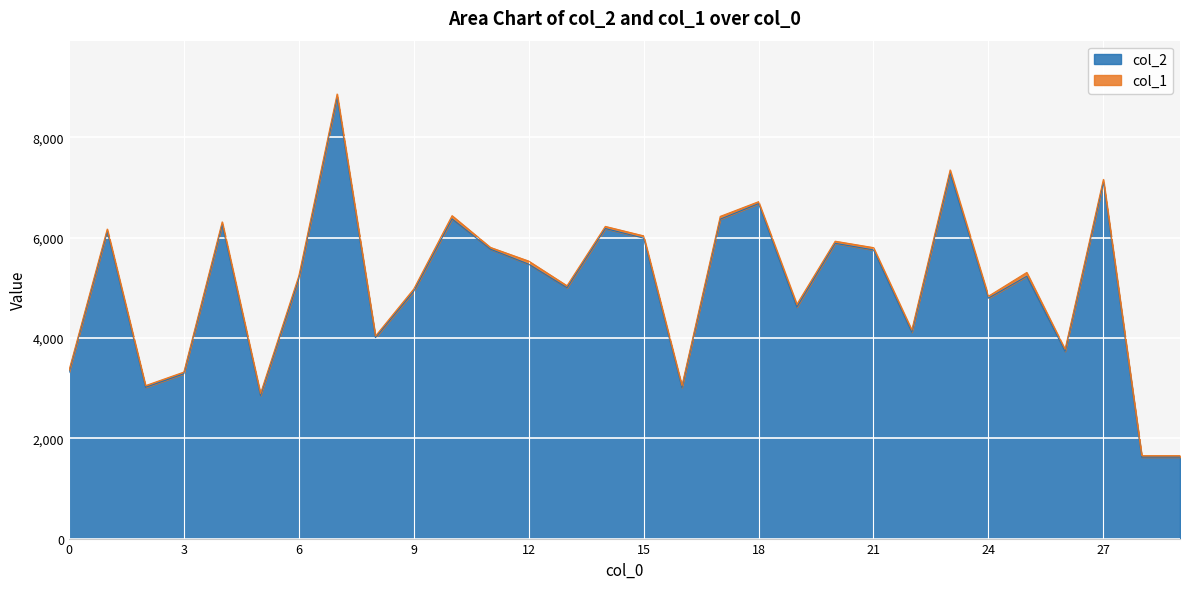

What is the sum of the values at 7 and 9?

13725